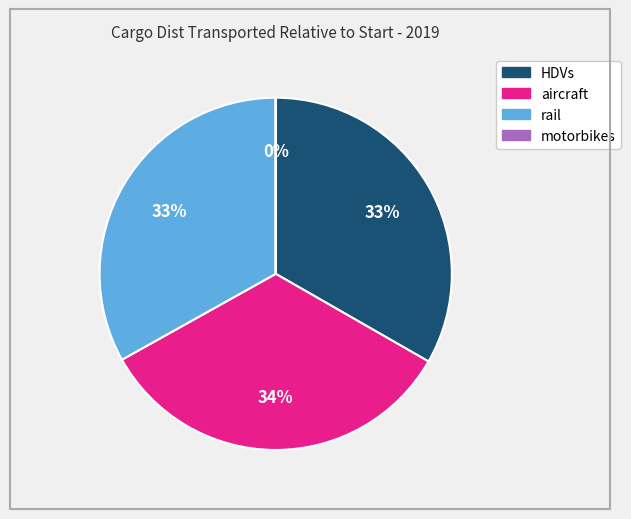

To the nearest percent, what is the average slice percentage?

25%